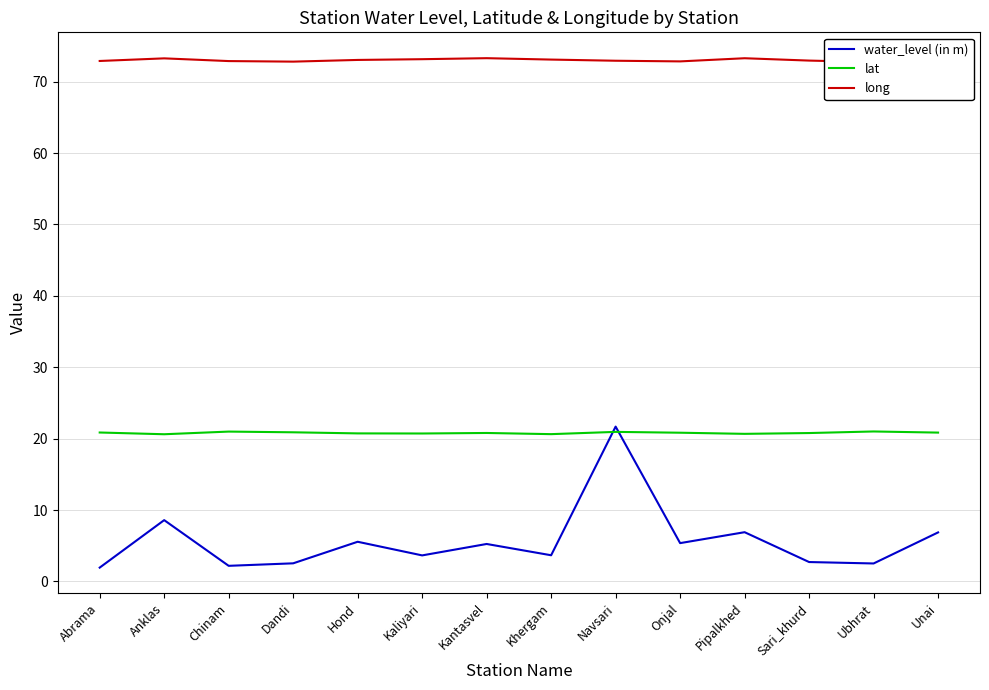

At which category does long reach its first local peak?

Anklas